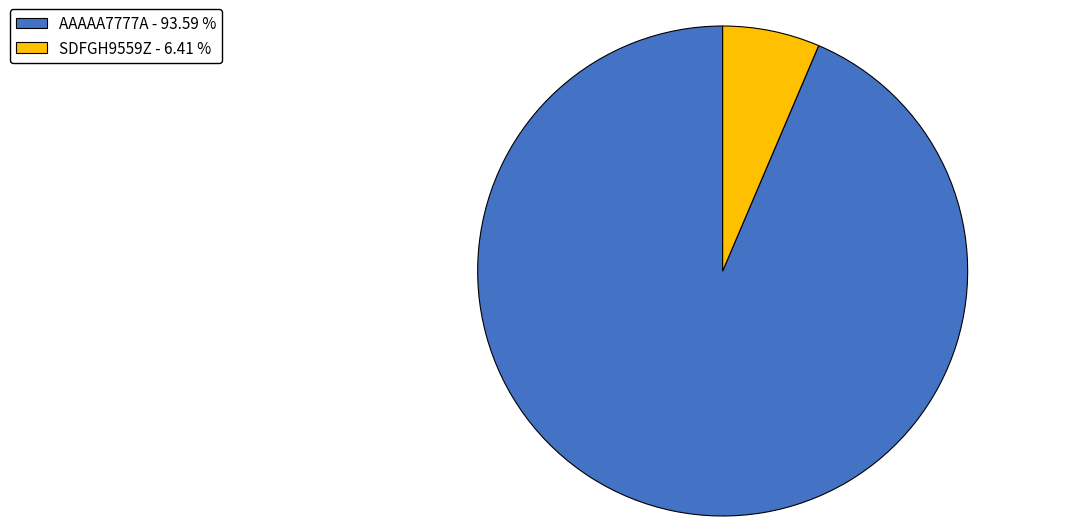

Combined, do AAAAA7777A and SDFGH9559Z account for over 50%?

Yes